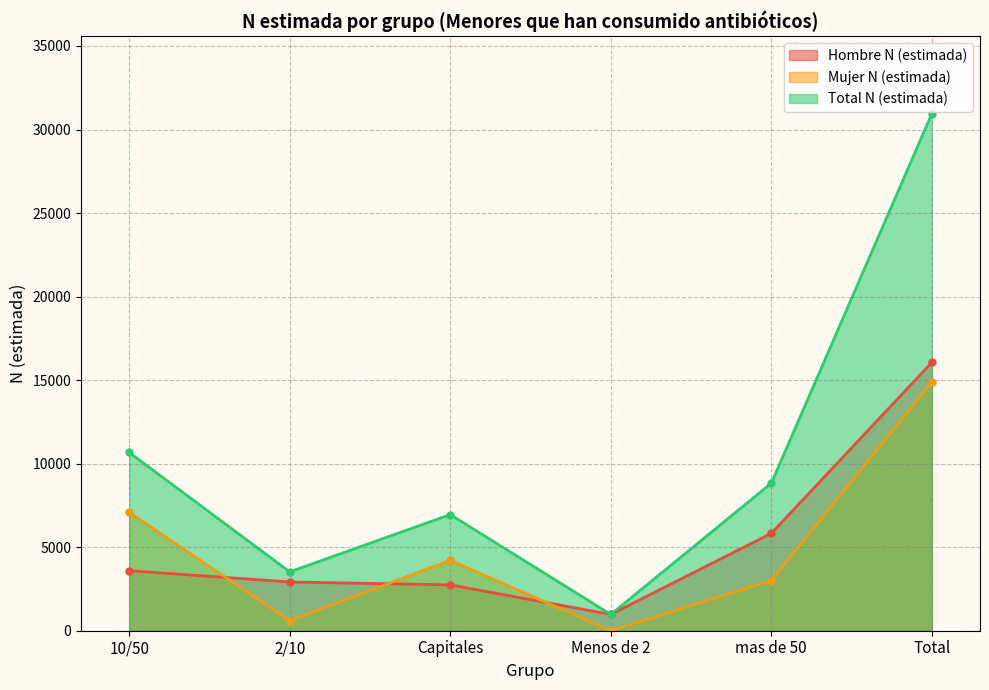

Reading left to right, extract all data points from this chart.

Hombre N (estimada): 10/50=3593	2/10=2918	Capitales=2744	Menos de 2=976	mas de 50=5827	Total=16058
Mujer N (estimada): 10/50=7079	2/10=605	Capitales=4209	Menos de 2=0	mas de 50=3003	Total=14895
Total N (estimada): 10/50=10671	2/10=3524	Capitales=6953	Menos de 2=976	mas de 50=8830	Total=30953